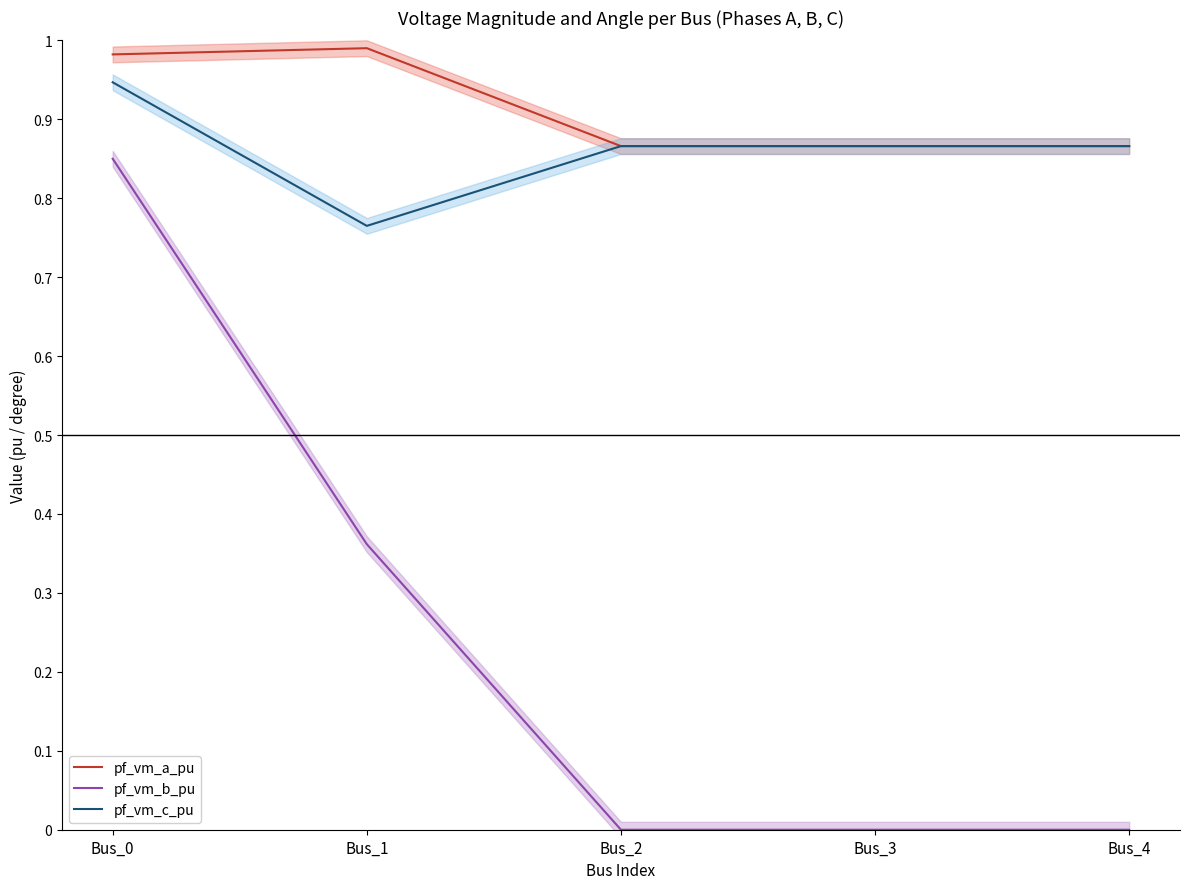

Which label corresponds to the smallest value in the chart?

Bus_2